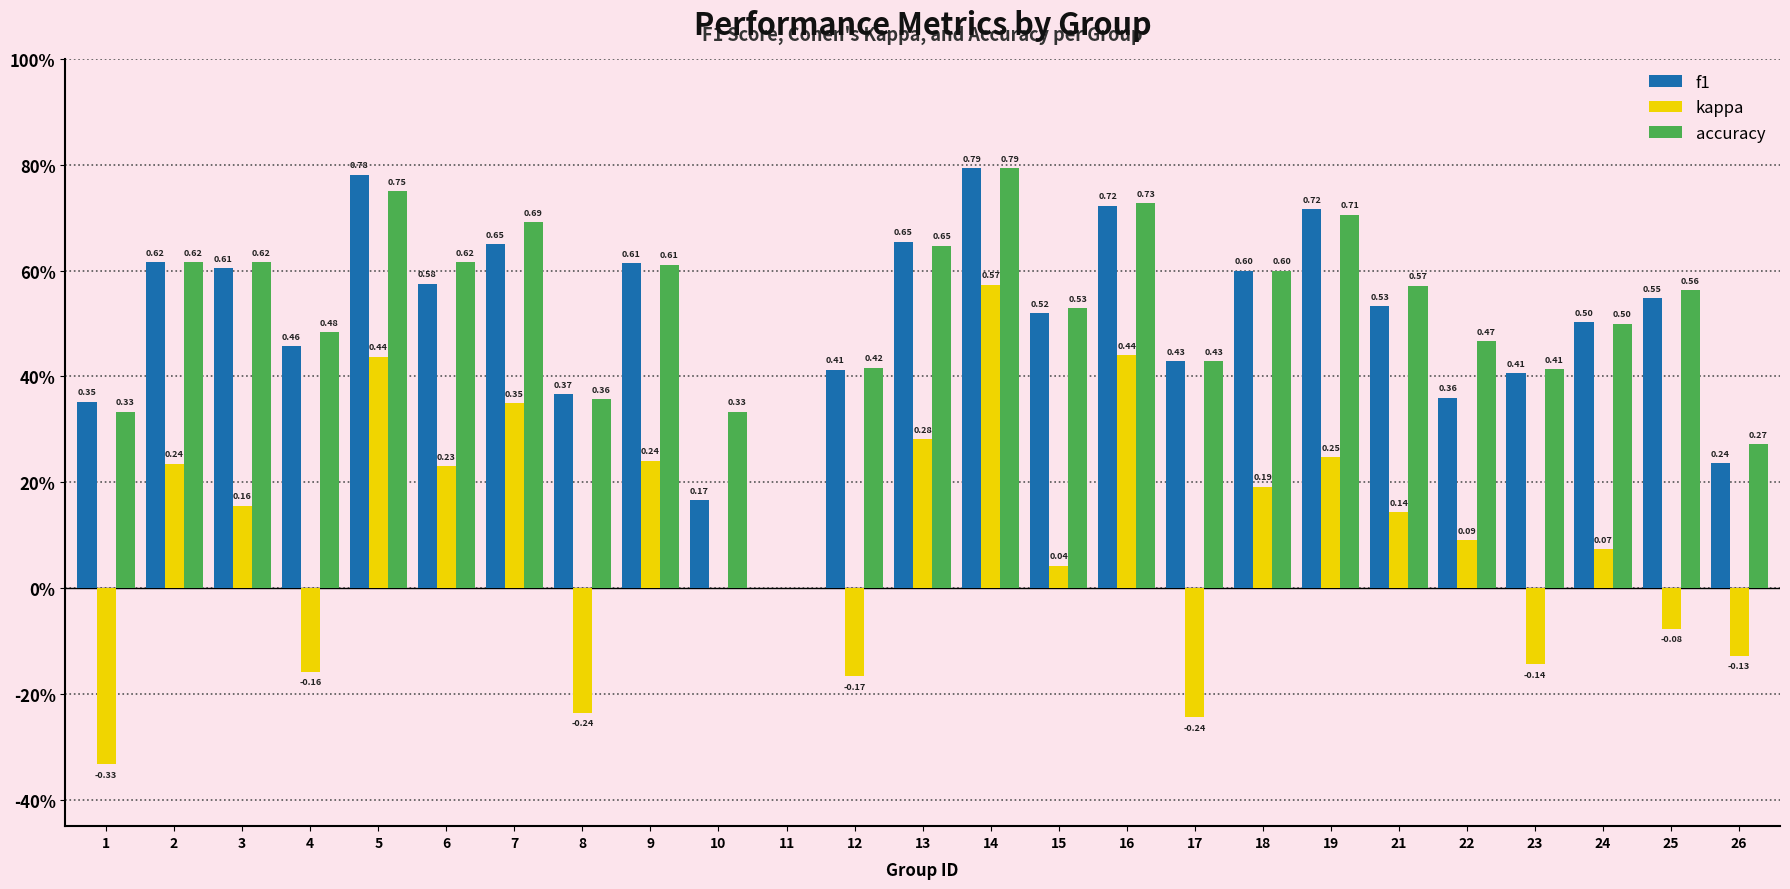

What are all the series names shown in the legend?

f1, kappa, accuracy